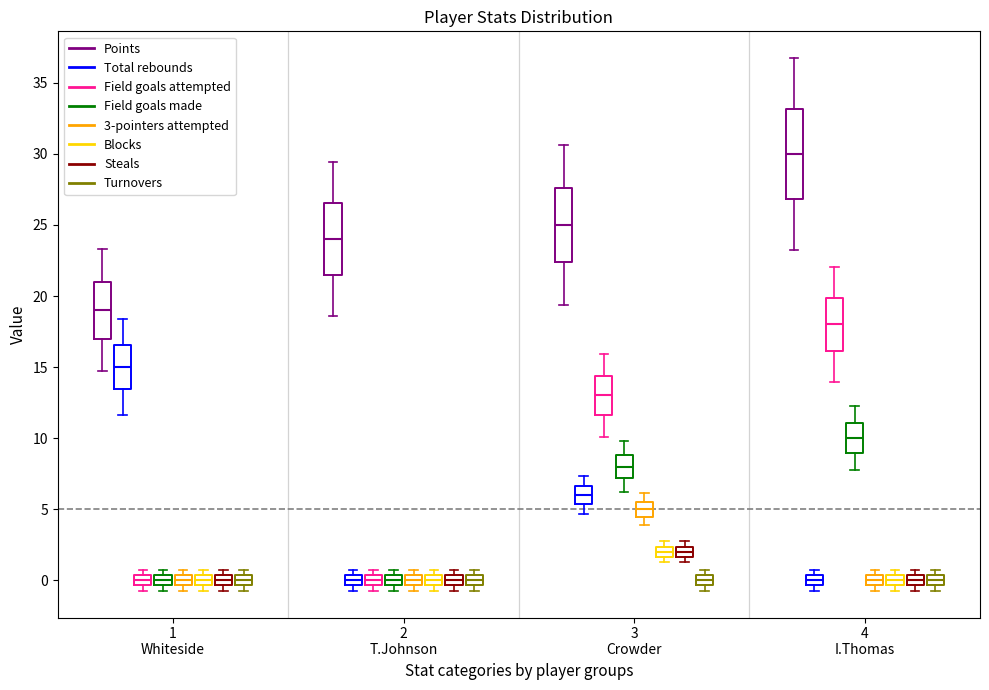

Where is the upper edge of the box for 1 Whiteside (Steals) on the y-axis? The values are not printed on the chart, so give them approximately, as read against the axis.

0.5